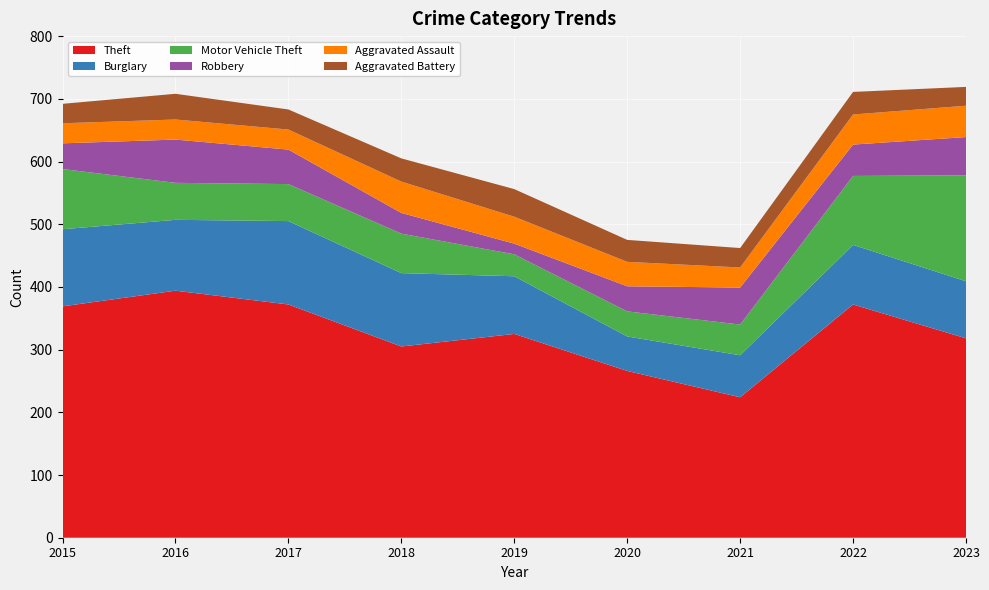

Reading left to right, extract all data points from this chart.

Theft: 369	394	372	305	325	266	224	372	318
Burglary: 123	113	133	117	92	55	67	95	91
Motor Vehicle Theft: 96	59	59	63	35	40	49	110	169
Robbery: 41	69	55	33	17	40	59	50	61
Aggravated Assault: 32	32	32	50	43	39	32	48	50
Aggravated Battery: 31	41	32	37	44	35	31	36	30